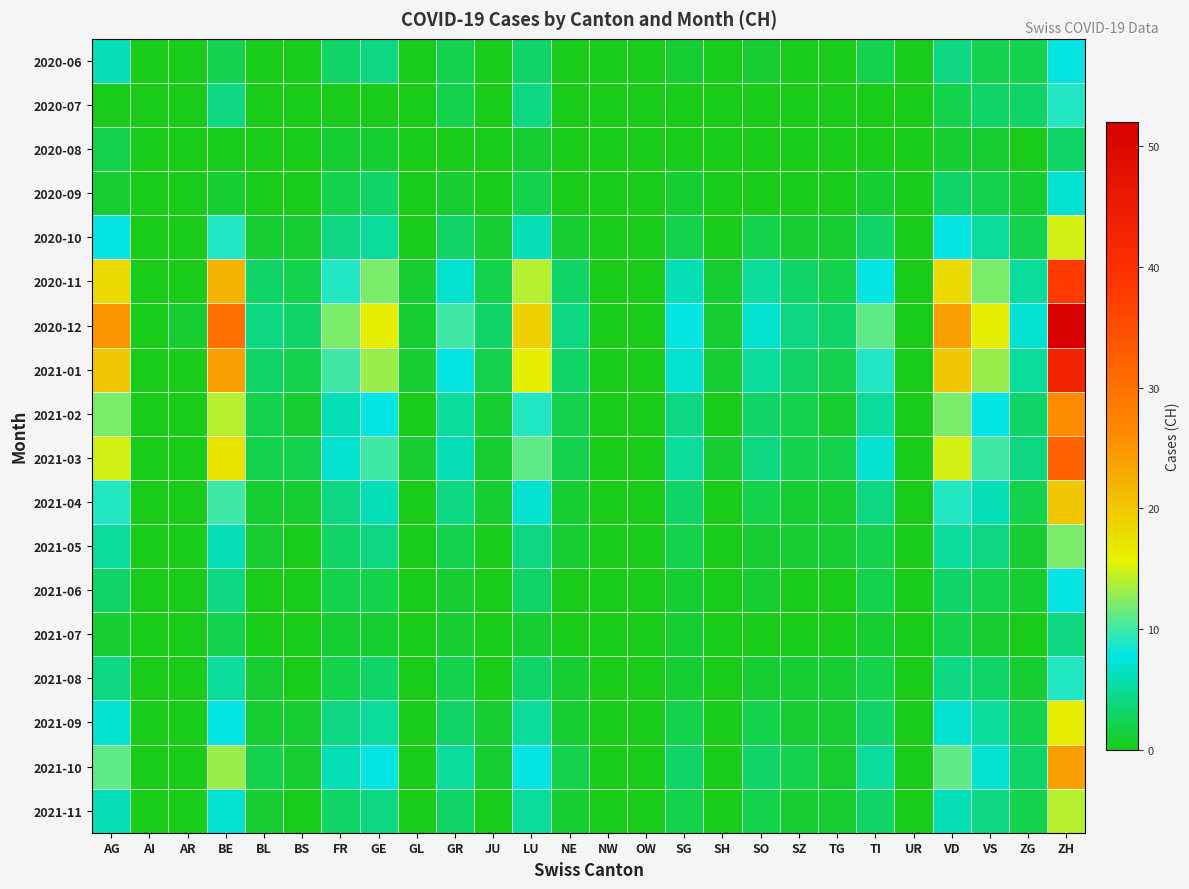

Which has a higher value, OW or UR?

OW